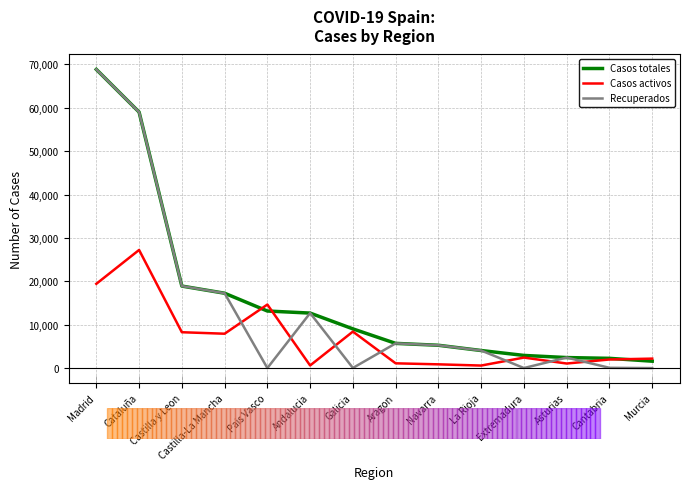

Which series has the largest total across all categories?

Casos totales